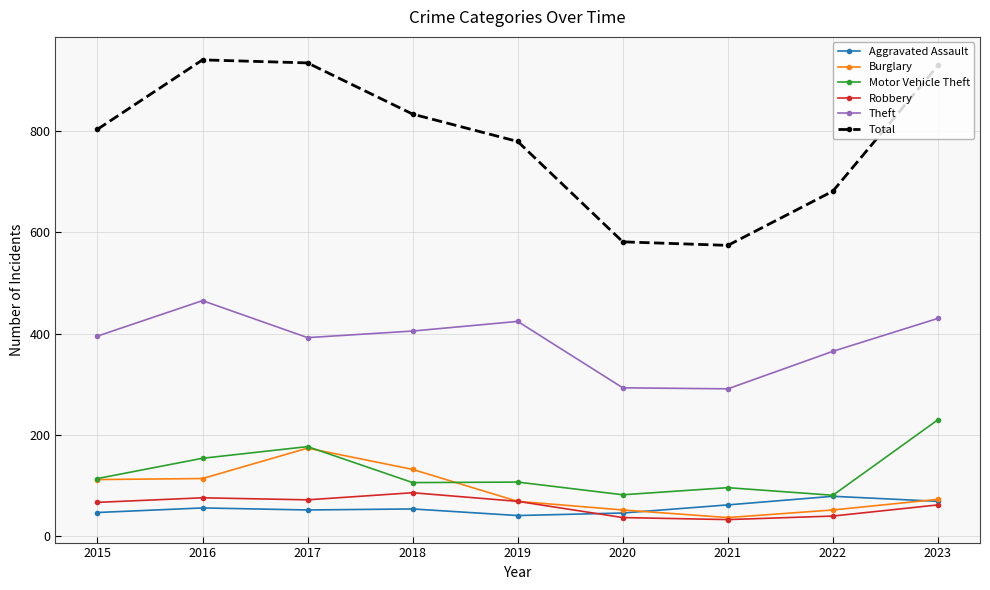

Which series has the largest total across all categories?

Total